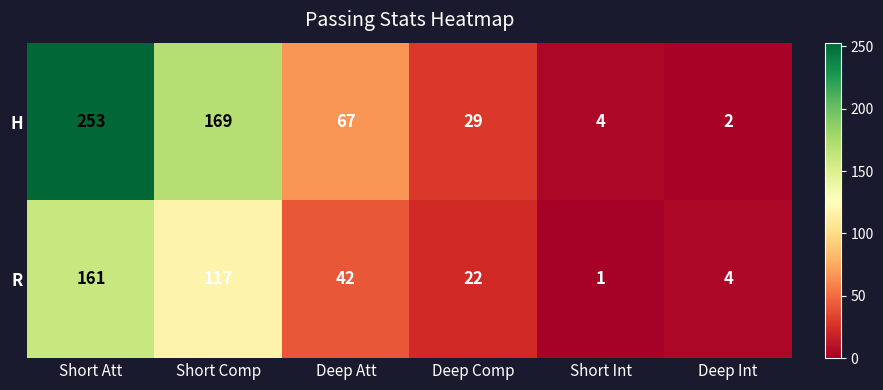

What is the average value of the H series?

87